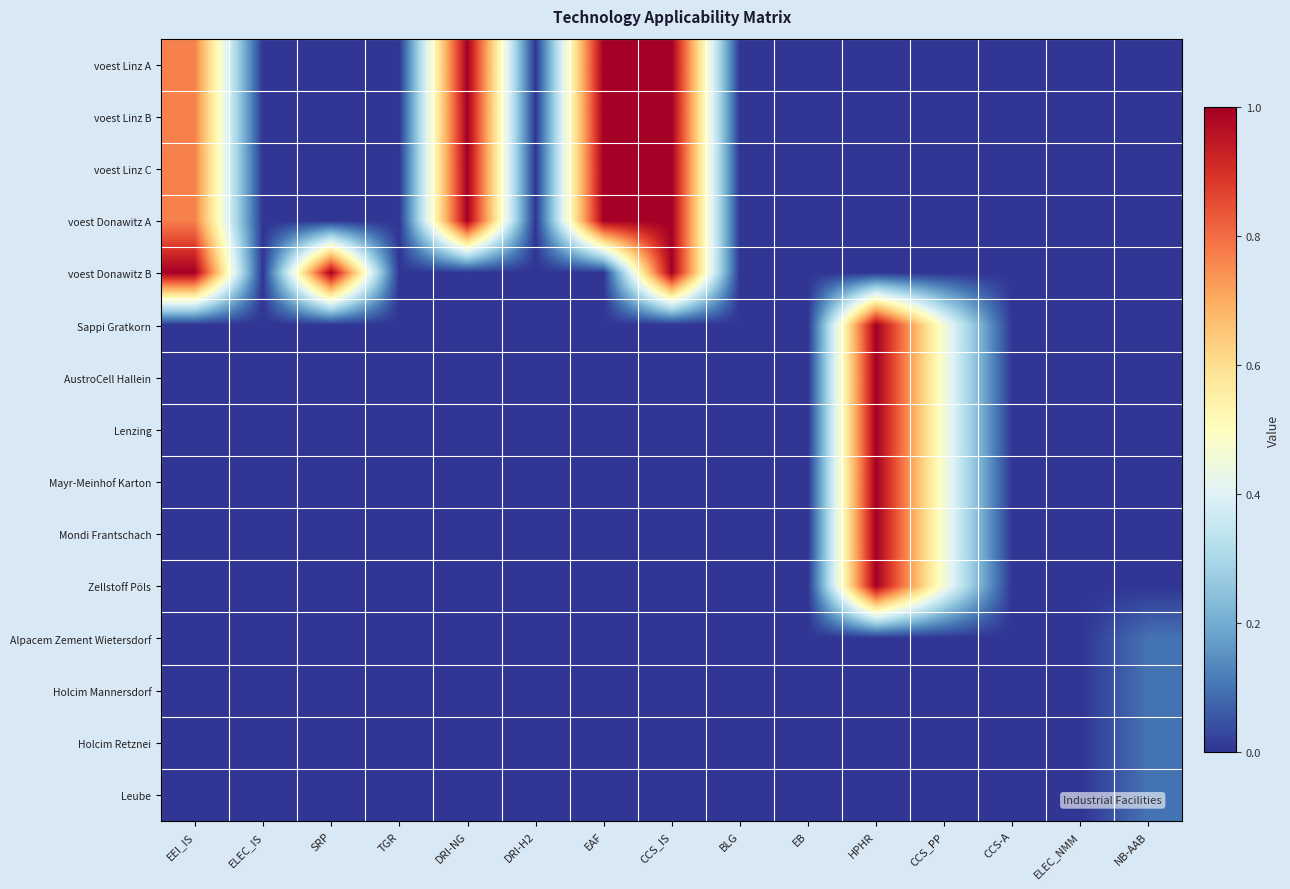

Count the number of categories in the chart.

15